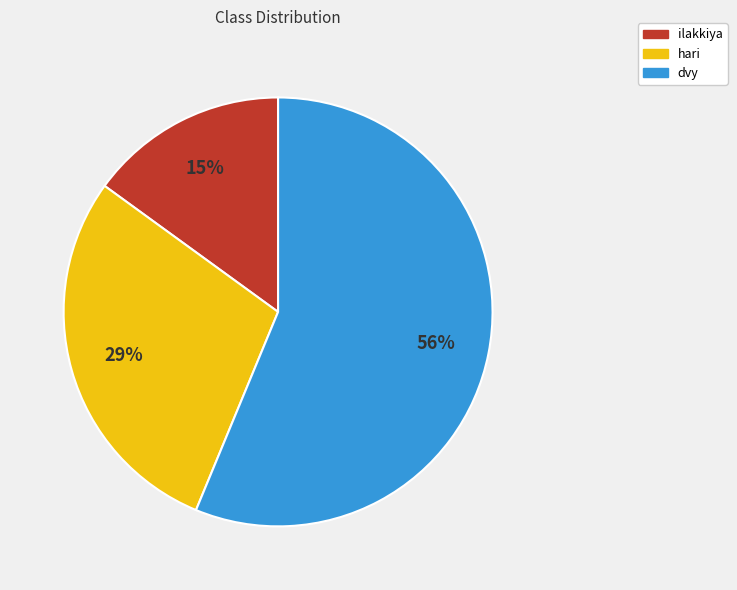

Rank the categories by value from highest to lowest.

dvy, hari, ilakkiya